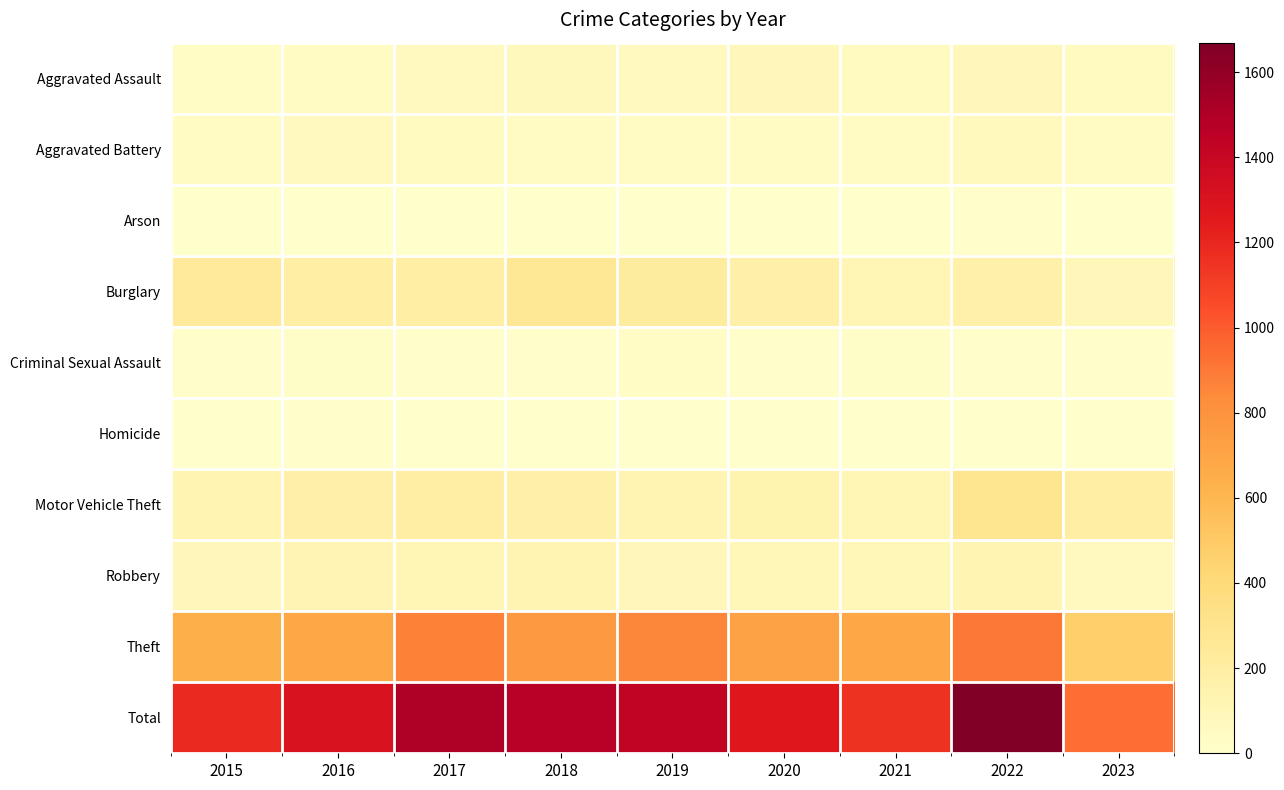

Reading left to right, extract all data points from this chart.

Aggravated Assault: 2015=31	2016=50	2017=59	2018=72	2019=61	2020=88	2021=58	2022=89	2023=53
Aggravated Battery: 2015=50	2016=60	2017=54	2018=52	2019=45	2020=48	2021=43	2022=66	2023=49
Arson: 2015=3	2016=3	2017=1	2018=6	2019=5	2020=4	2021=6	2022=7	2023=3
Burglary: 2015=236	2016=194	2017=192	2018=257	2019=221	2020=167	2021=117	2022=161	2023=91
Criminal Sexual Assault: 2015=13	2016=20	2017=19	2018=19	2019=29	2020=12	2021=24	2022=19	2023=13
Homicide: 2015=4	2016=8	2017=2	2018=5	2019=3	2020=6	2021=2	2022=6	2023=3
Motor Vehicle Theft: 2015=125	2016=163	2017=191	2018=164	2019=125	2020=134	2021=113	2022=291	2023=195
Robbery: 2015=87	2016=123	2017=115	2018=130	2019=89	2020=94	2021=95	2022=125	2023=62
Theft: 2015=641	2016=689	2017=873	2018=767	2019=855	2020=714	2021=691	2022=905	2023=468
Total: 2015=1190	2016=1310	2017=1506	2018=1472	2019=1433	2020=1267	2021=1149	2022=1669	2023=937